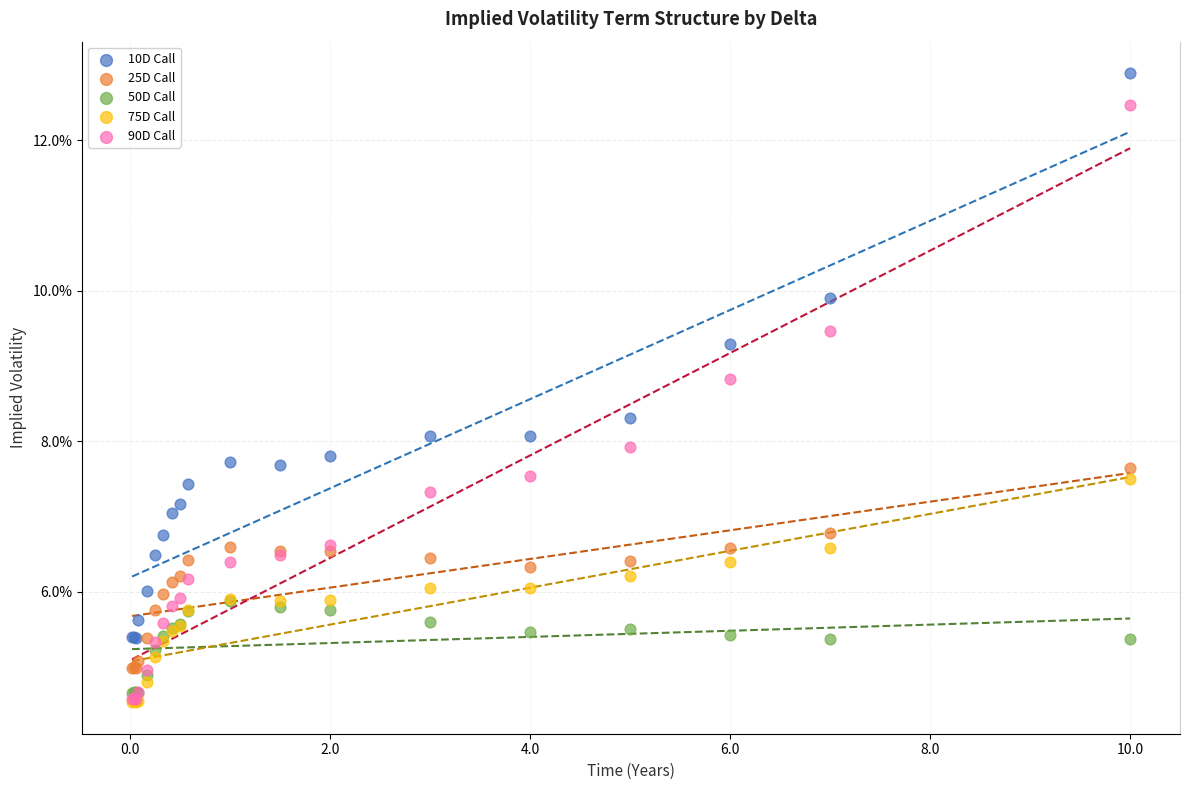

What are all the series names shown in the legend?

10D Call, 25D Call, 50D Call, 75D Call, 90D Call